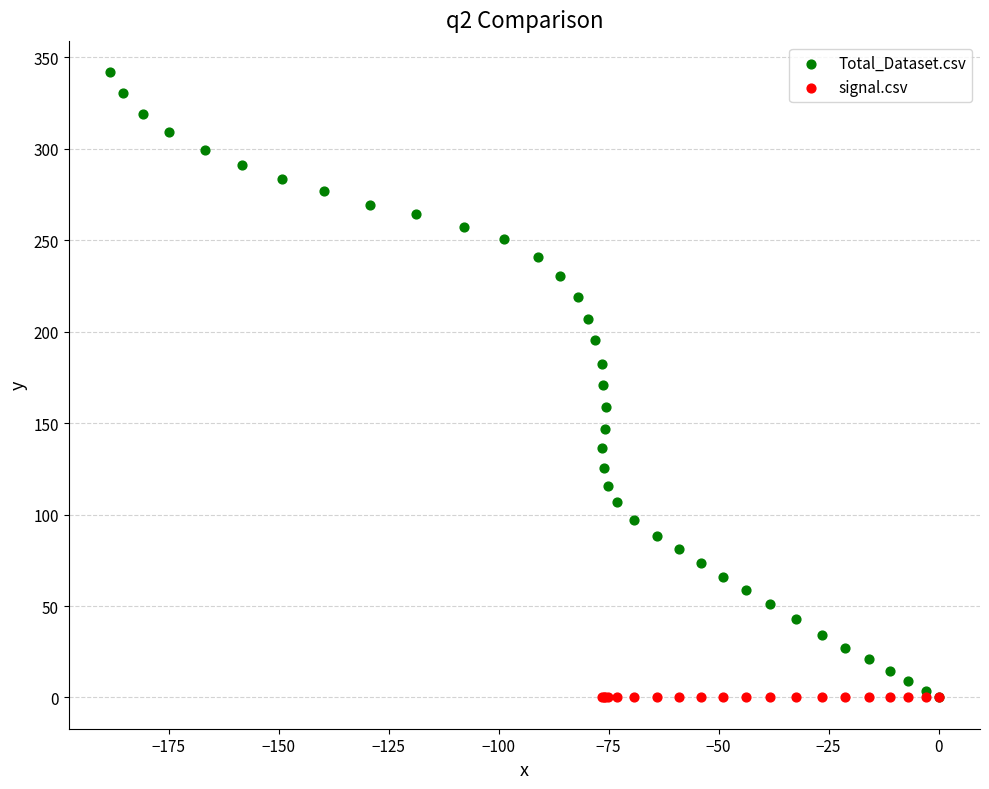

Which series contains the highest Y value?

Total_Dataset.csv